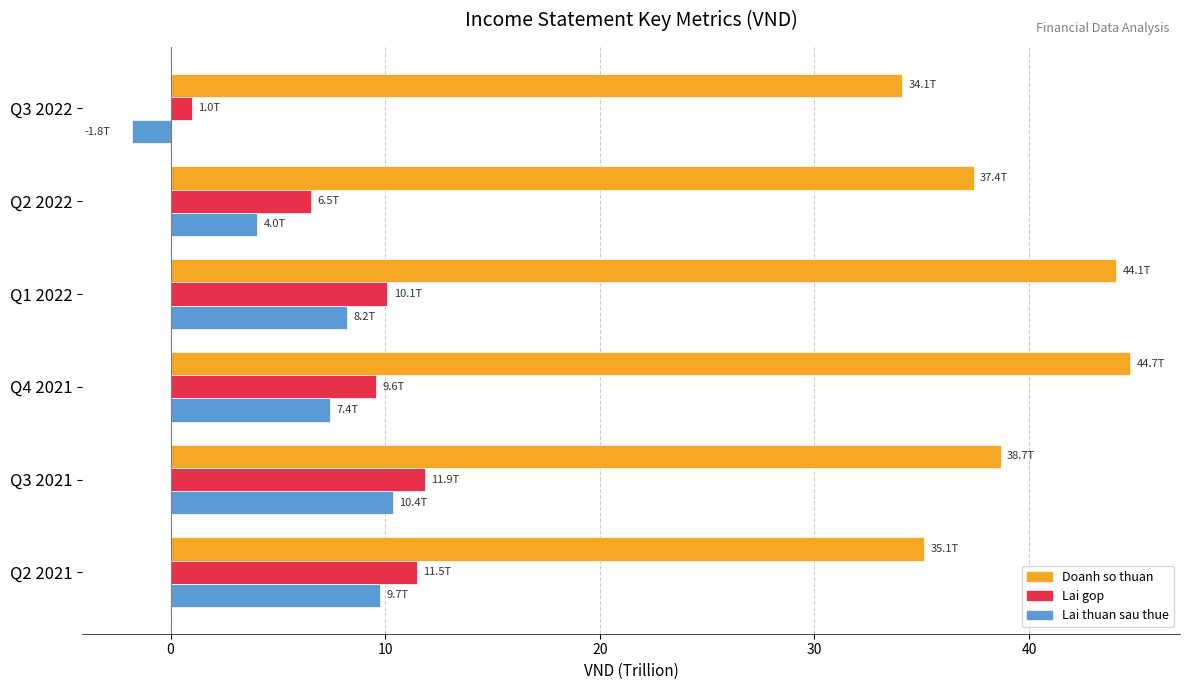

What is the spread (max minus min) of values at Q4 2021?

37.3